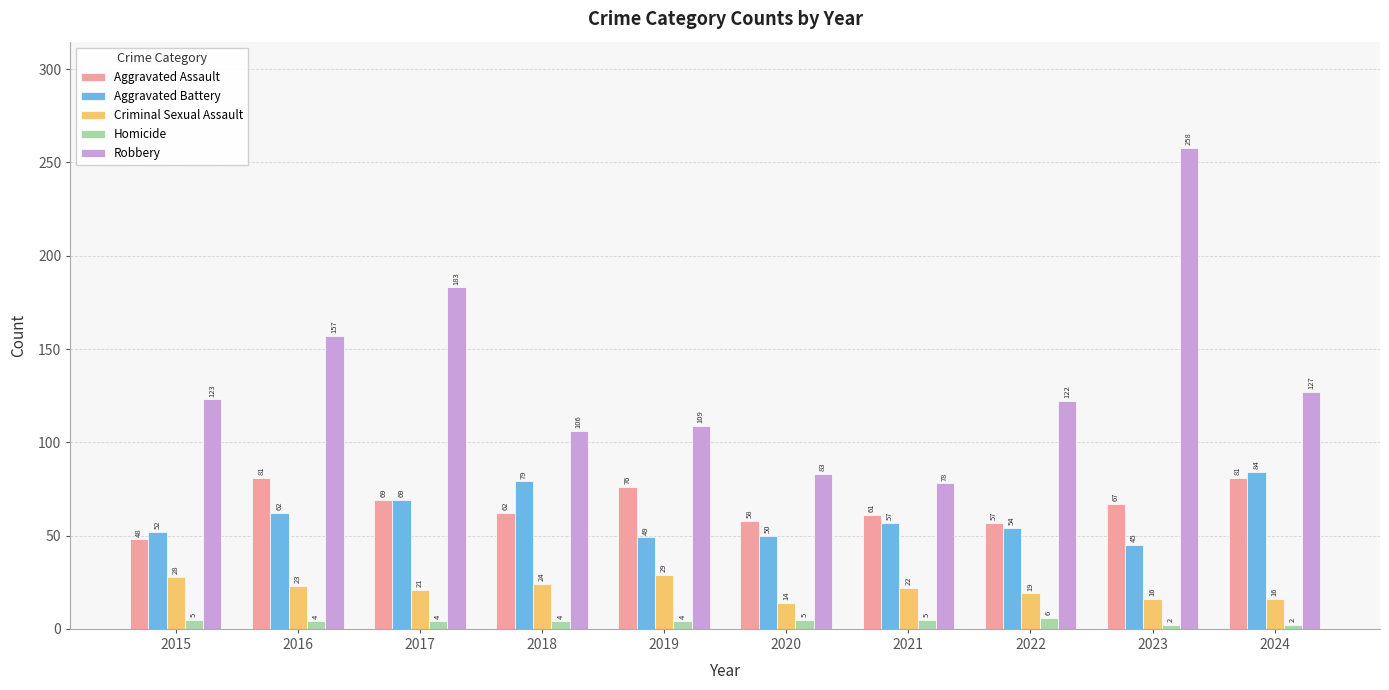

Reading right to left, list all the values displayed in this chart.

Aggravated Assault: 81	67	57	61	58	76	62	69	81	48
Aggravated Battery: 84	45	54	57	50	49	79	69	62	52
Criminal Sexual Assault: 16	16	19	22	14	29	24	21	23	28
Homicide: 2	2	6	5	5	4	4	4	4	5
Robbery: 127	258	122	78	83	109	106	183	157	123